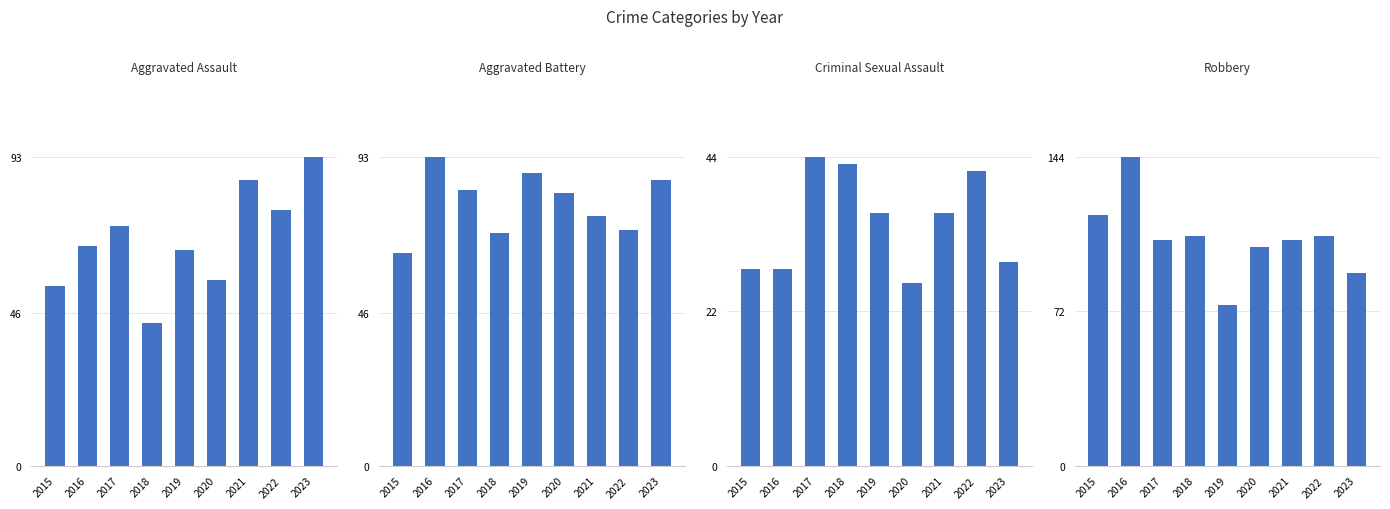

What is the average value of the Aggravated Battery series?

79